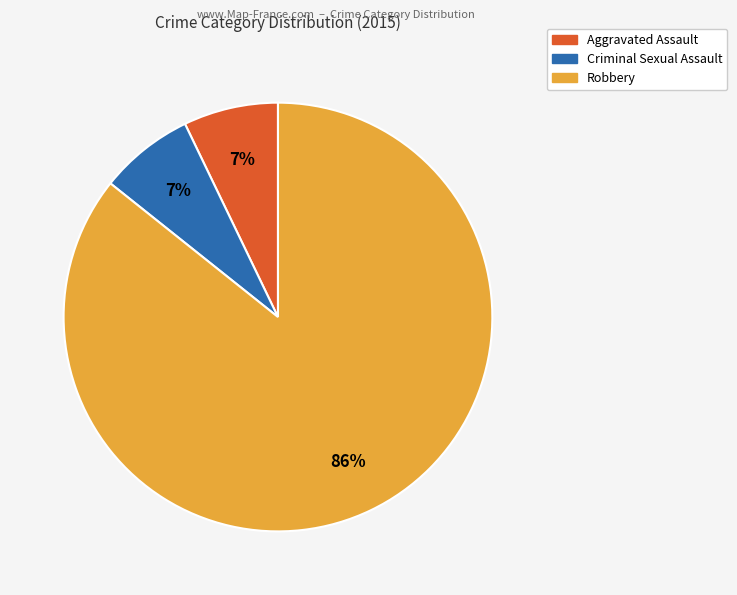

Which has a higher value, Robbery or Aggravated Assault?

Robbery